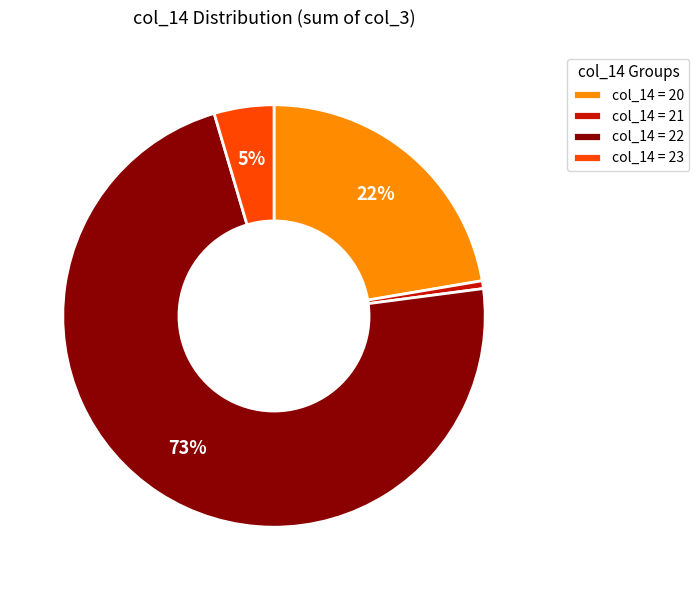

Do col_14 = 21 and col_14 = 23 together represent more than half of the pie?

No